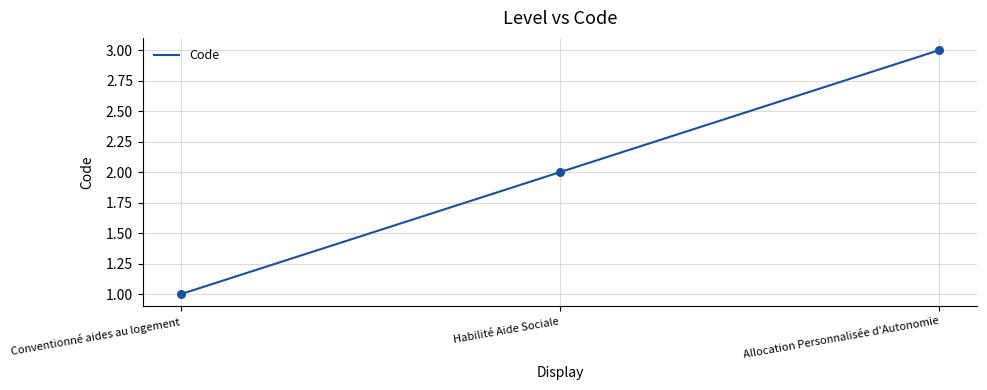

What is the change in value from Conventionné aides au logement to Habilité Aide Sociale?

+1